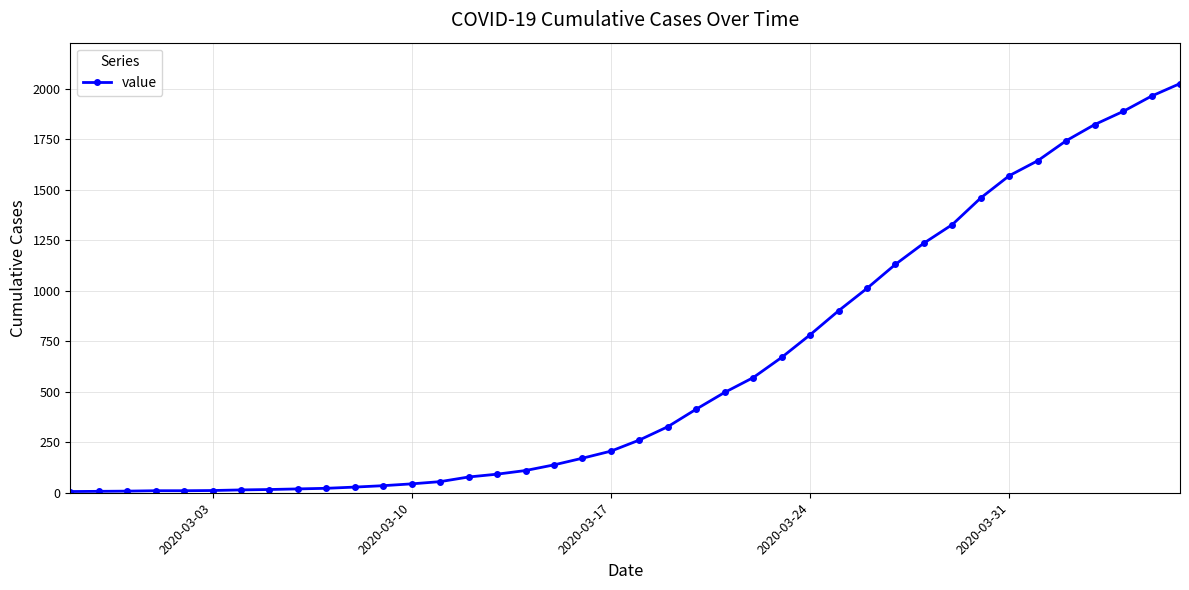

Does the chart have visible grid lines?

Yes